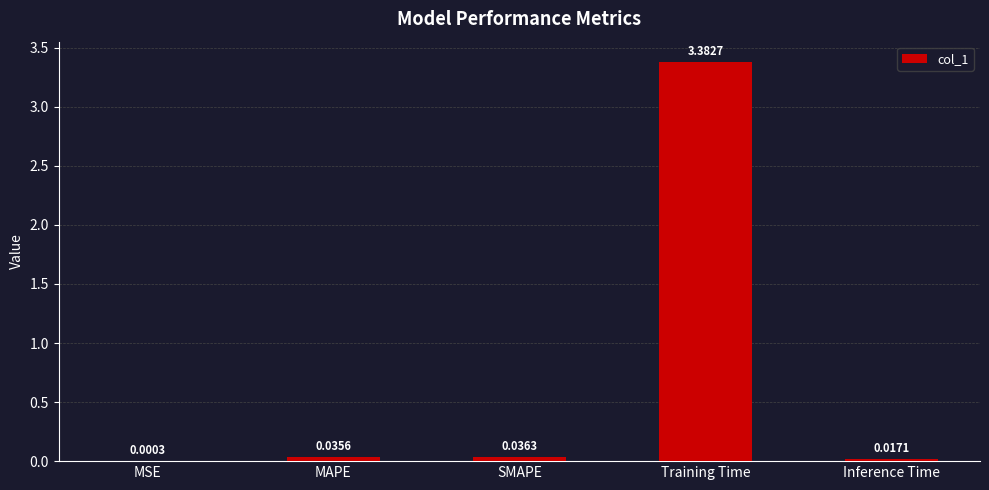

Between Inference Time and Training Time, which is larger?

Training Time